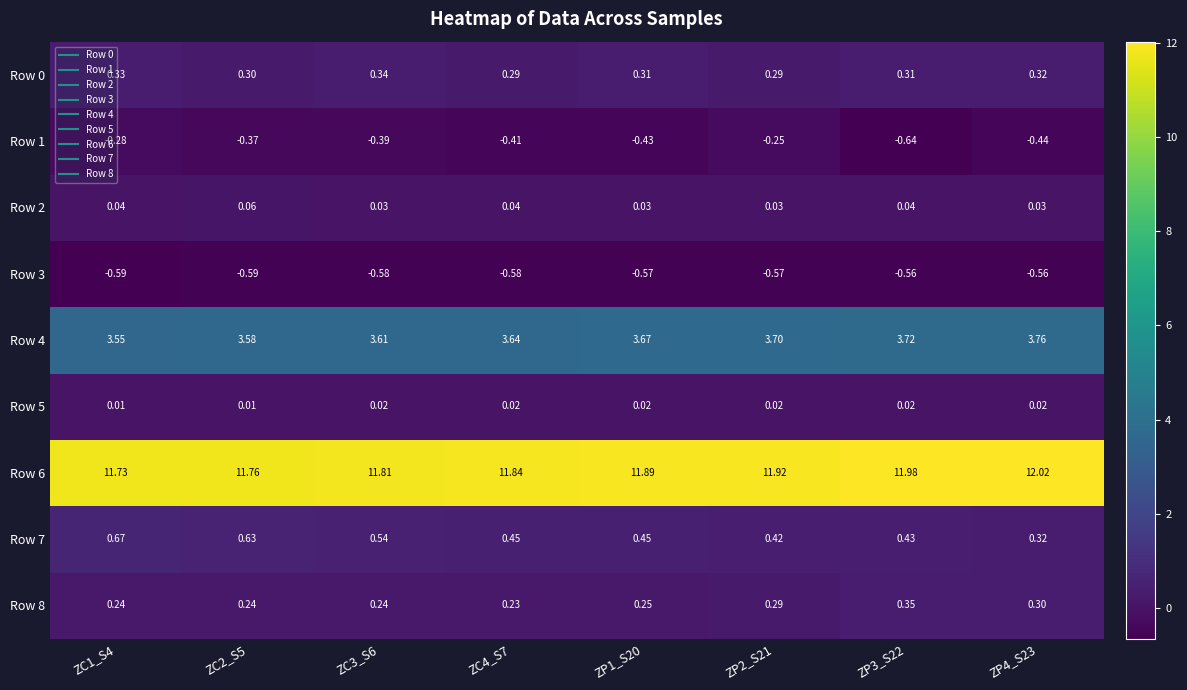

At how many categories does at least one series exceed 0?

8